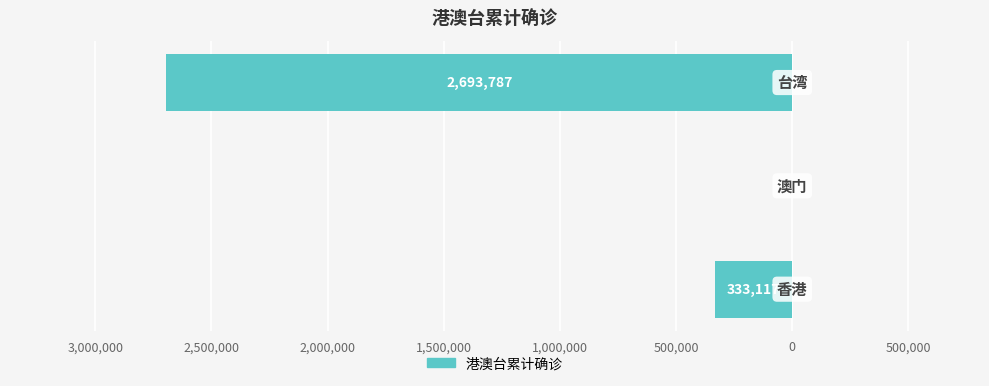

Are the bars horizontal?

Yes